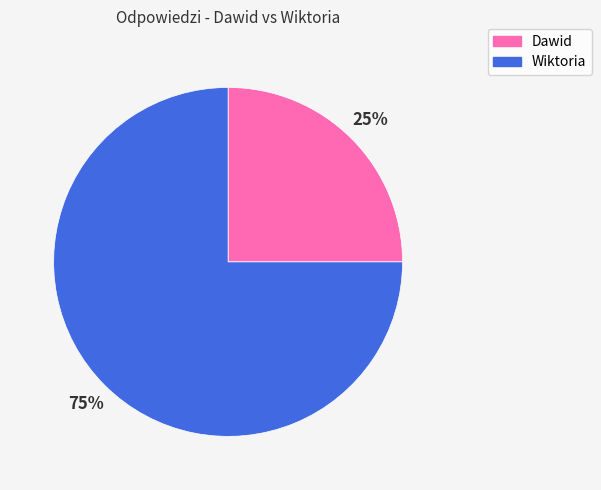

Which category accounts for the majority?

Wiktoria